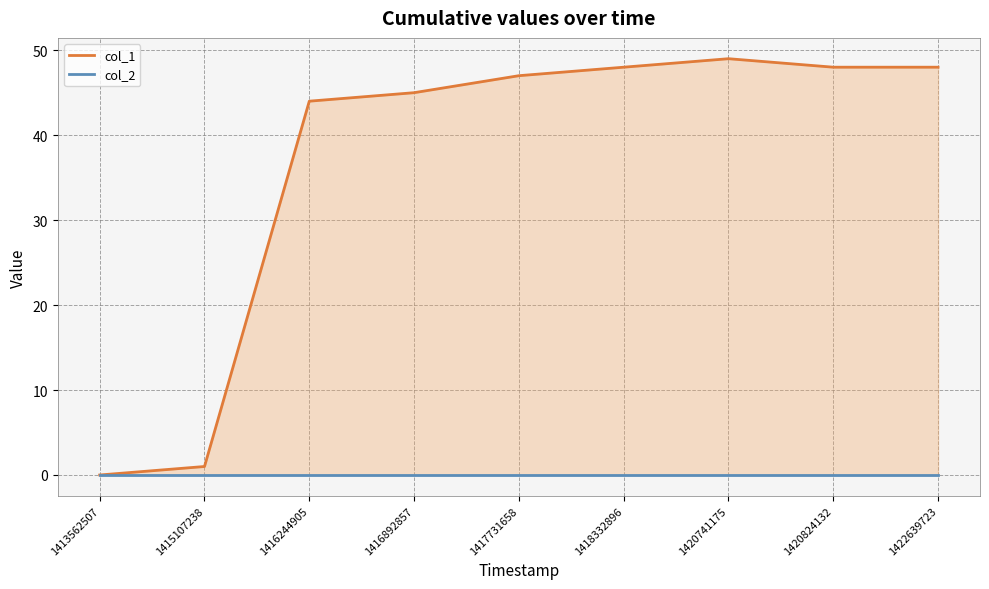

What are all the series names shown in the legend?

col_1, col_2